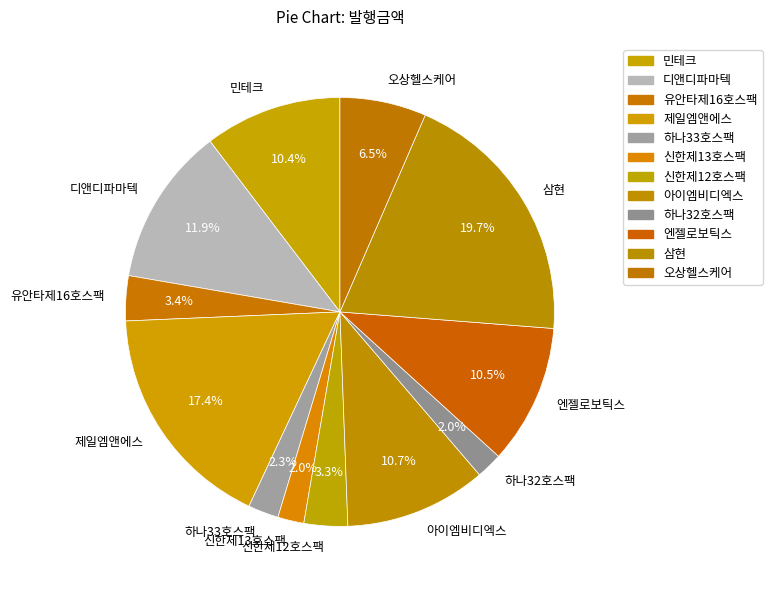

Is there any slice that represents more than half of the pie?

No